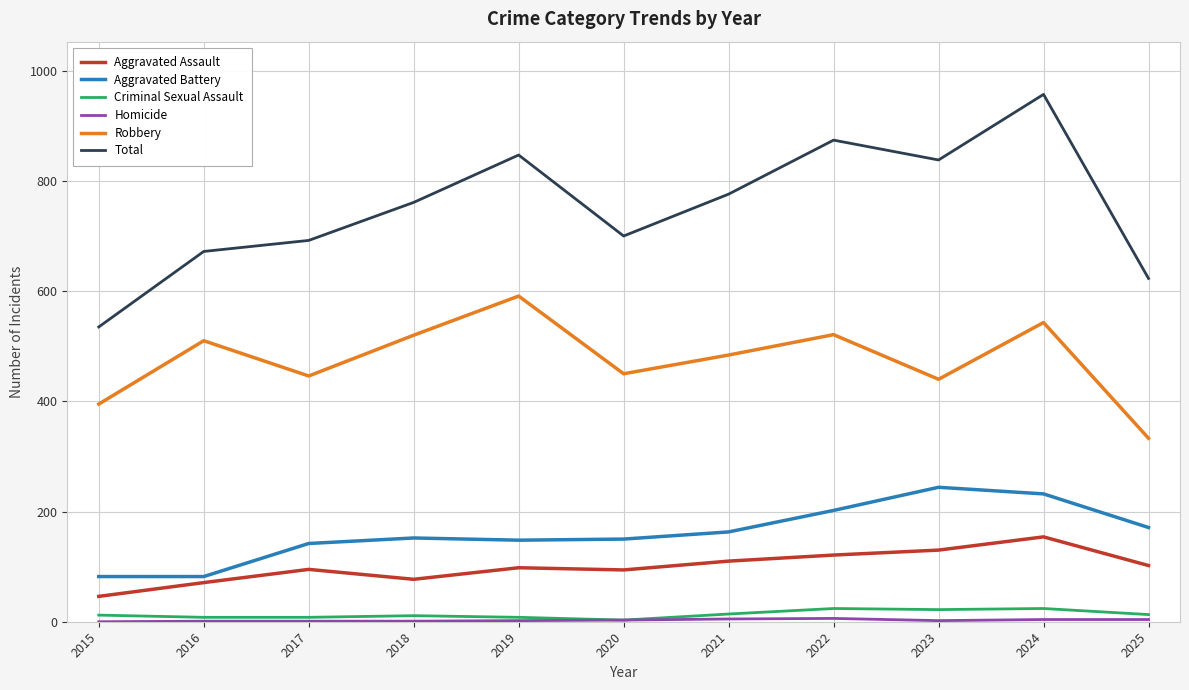

What is the sum of the Total values at 2021 and 2018?

1537